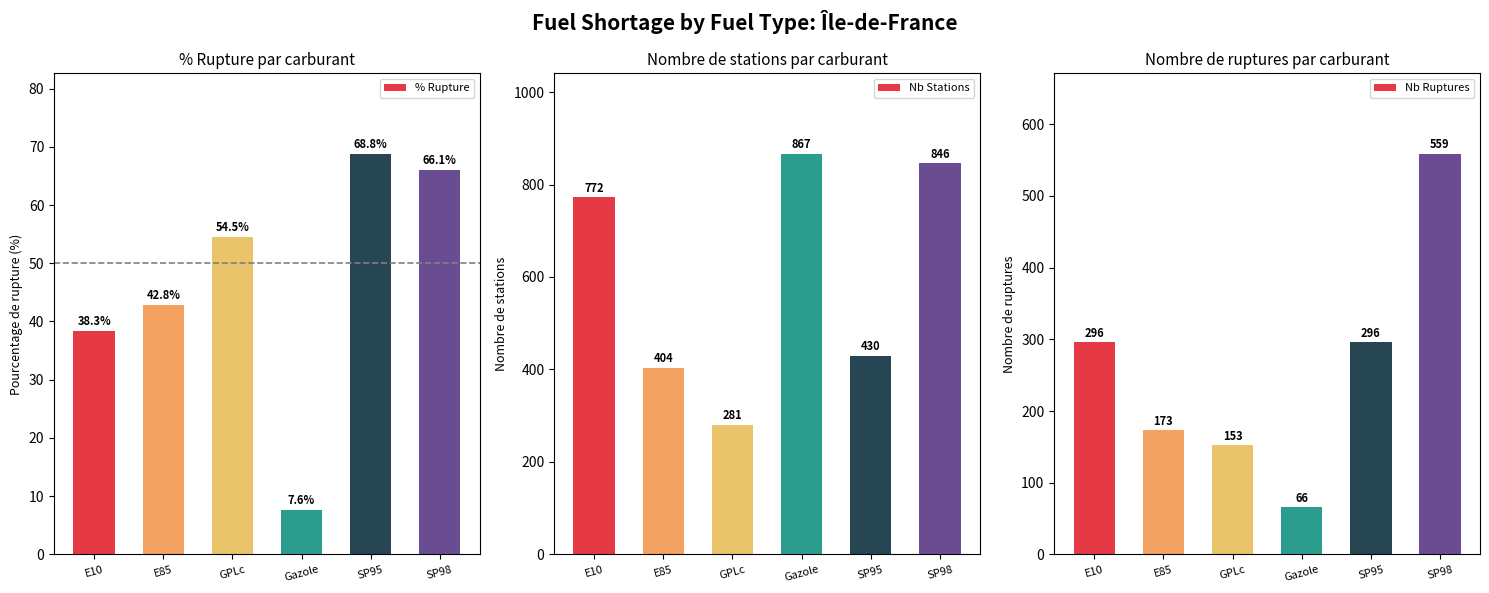

The % Rupture series shows 54.5 at GPLc. True or false?

True